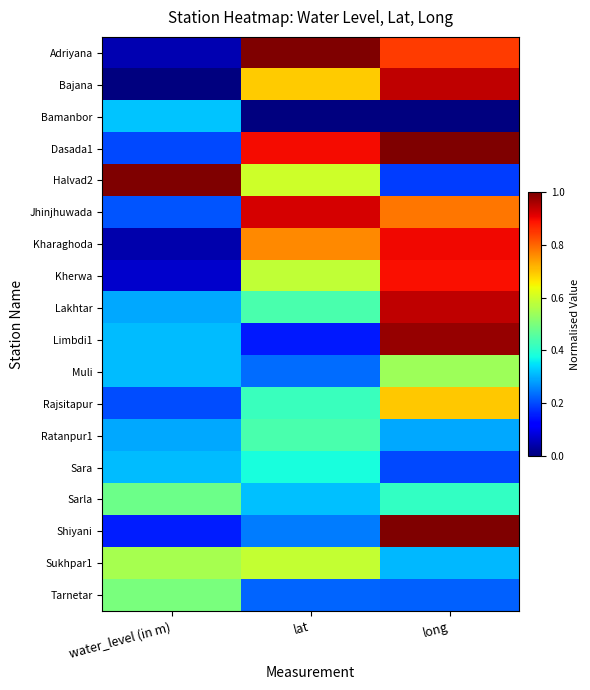

Reading left to right, what are all the values shown in this chart?

Adriyana: water_level (in m)=0.0	lat=1.0	long=0.8
Bajana: water_level (in m)=0.0	lat=0.7	long=0.9
Bamanbor: water_level (in m)=0.3	lat=0.0	long=0.0
Dasada1: water_level (in m)=0.2	lat=0.9	long=1.0
Halvad2: water_level (in m)=1.0	lat=0.6	long=0.2
Jhinjhuwada: water_level (in m)=0.2	lat=0.9	long=0.8
Kharaghoda: water_level (in m)=0.0	lat=0.8	long=0.9
Kherwa: water_level (in m)=0.1	lat=0.6	long=0.9
Lakhtar: water_level (in m)=0.3	lat=0.4	long=0.9
Limbdi1: water_level (in m)=0.3	lat=0.1	long=1.0
Muli: water_level (in m)=0.3	lat=0.2	long=0.5
Rajsitapur: water_level (in m)=0.2	lat=0.4	long=0.7
Ratanpur1: water_level (in m)=0.3	lat=0.4	long=0.3
Sara: water_level (in m)=0.3	lat=0.4	long=0.2
Sarla: water_level (in m)=0.5	lat=0.3	long=0.4
Shiyani: water_level (in m)=0.2	lat=0.2	long=1.0
Sukhpar1: water_level (in m)=0.6	lat=0.6	long=0.3
Tarnetar: water_level (in m)=0.5	lat=0.2	long=0.2